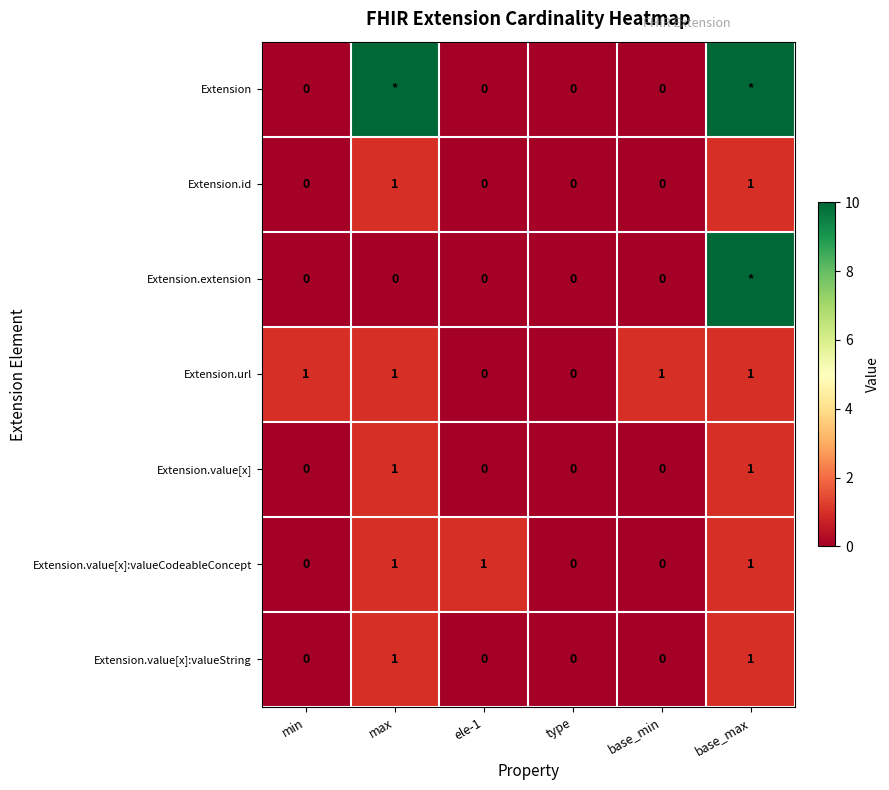

Count the Extension.value[x]:valueString values in the range 0 to 1.

6